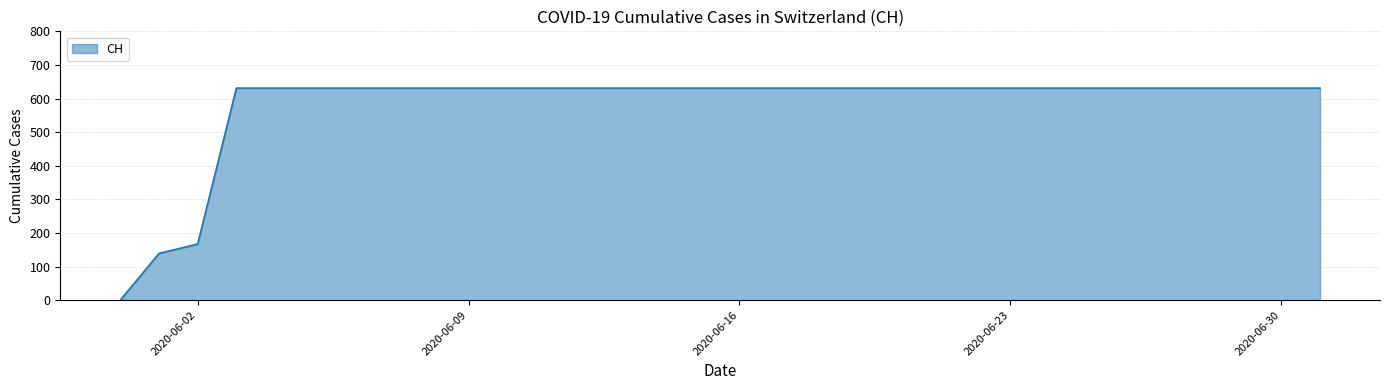

What is the maximum value shown in the chart?

631